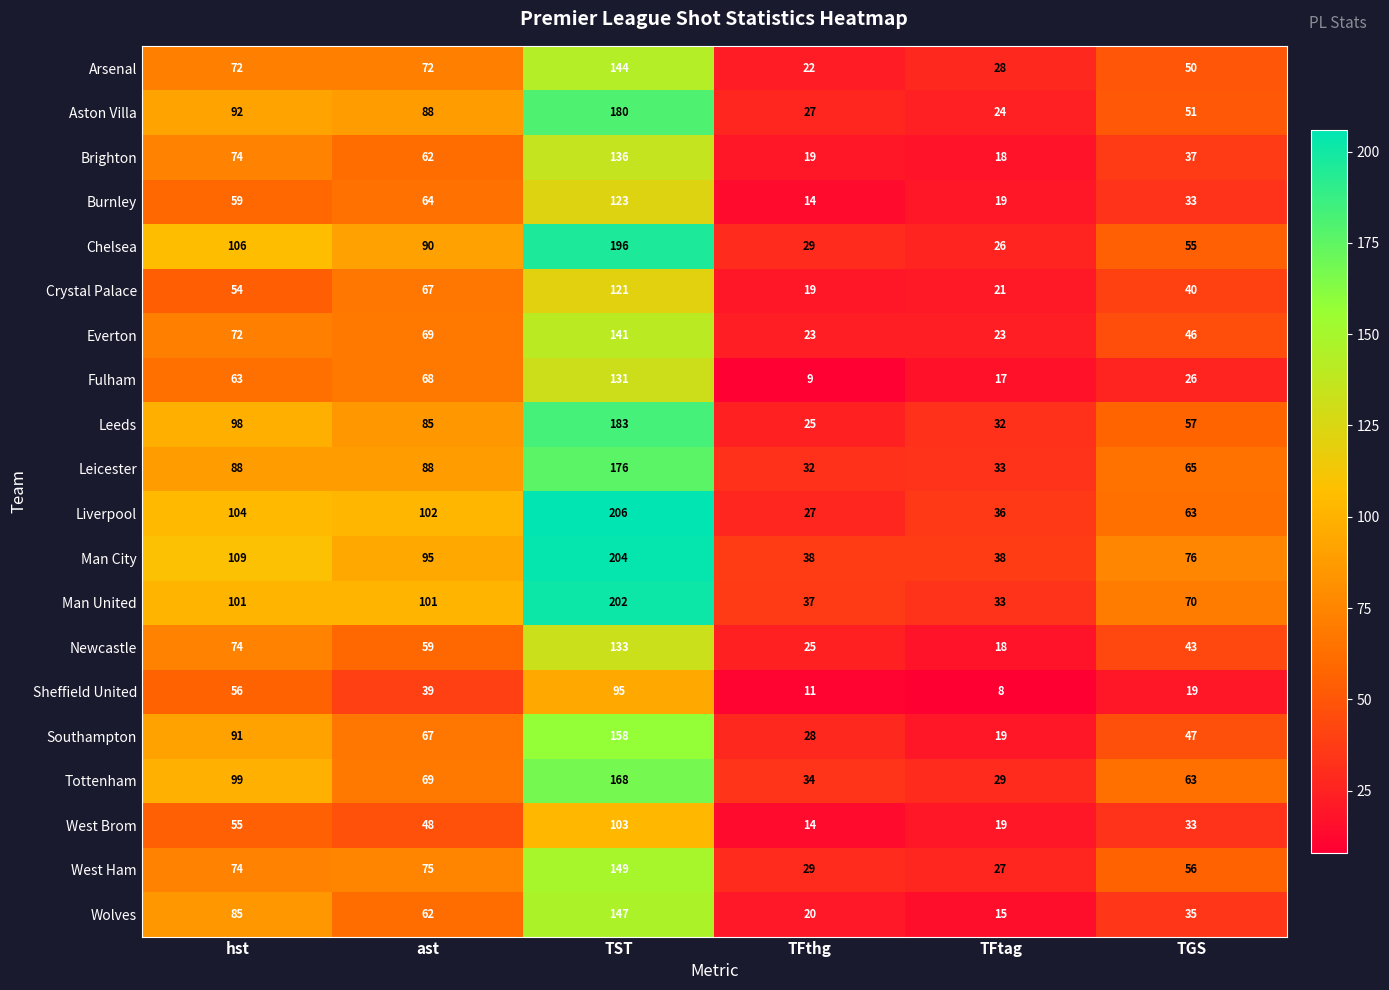

What is the difference between the maximum and minimum values in the Arsenal series?

122